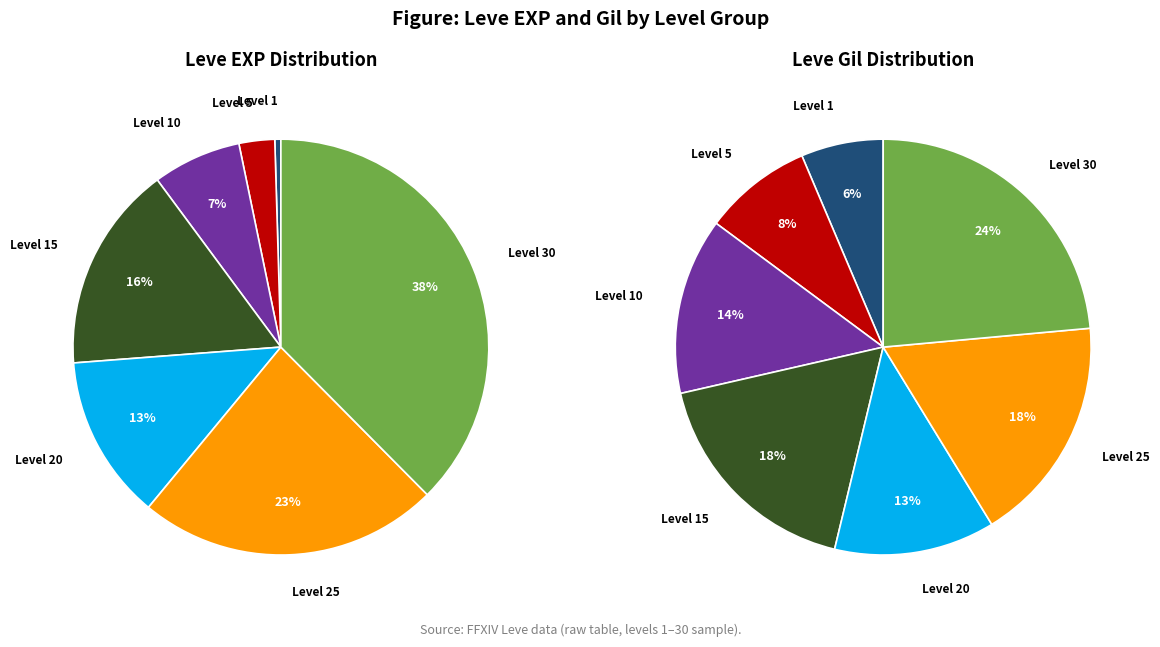

How many segments does this pie chart have?

7